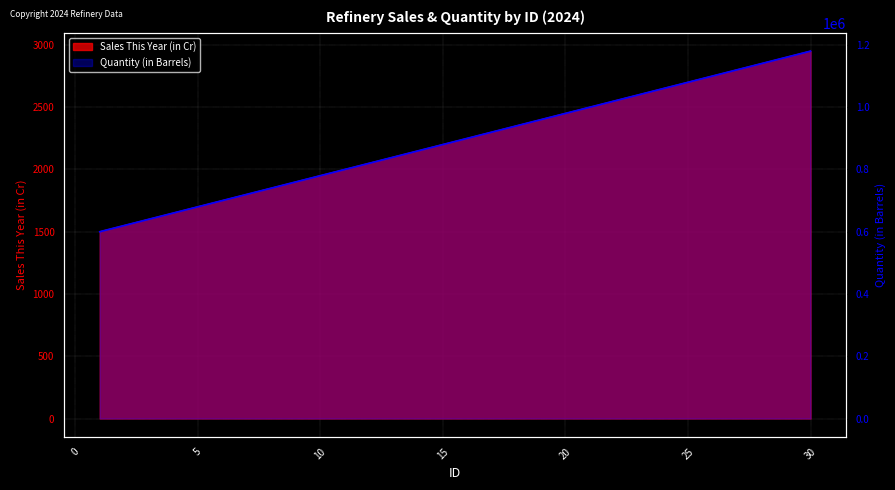

What is the sum of all Quantity (in Barrels) values?

26700000